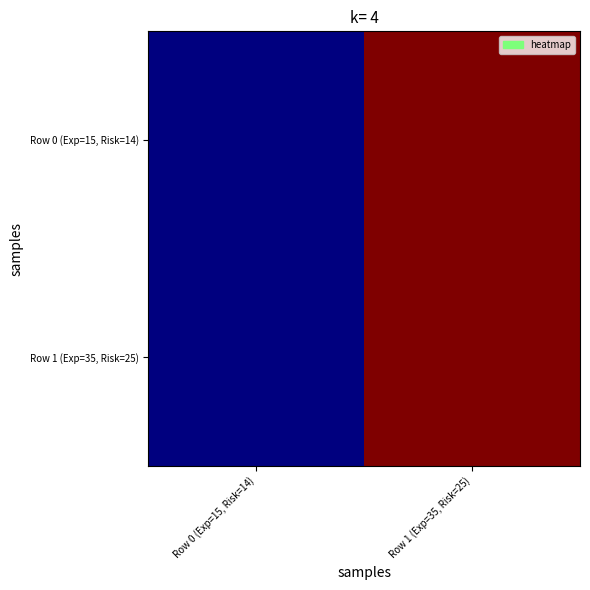

At how many categories does at least one series exceed 24?

1